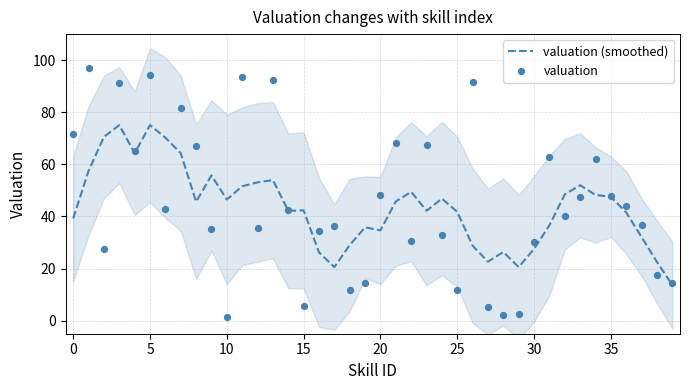

What are all the series names shown in the legend?

valuation (smoothed), valuation